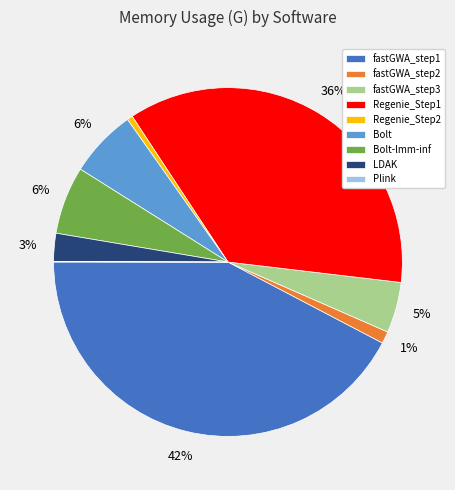

The Bolt slice represents 6% of the pie. True or false?

True